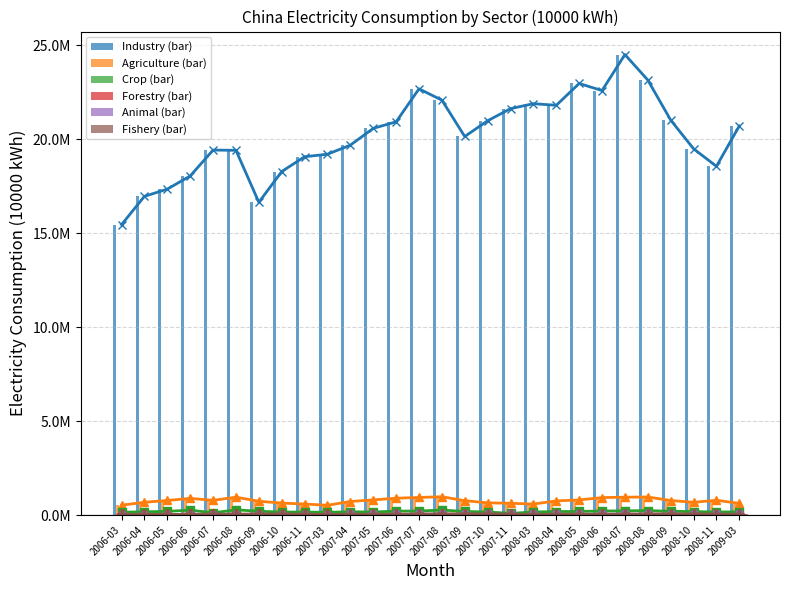

What is the maximum value for Industry?

24510919